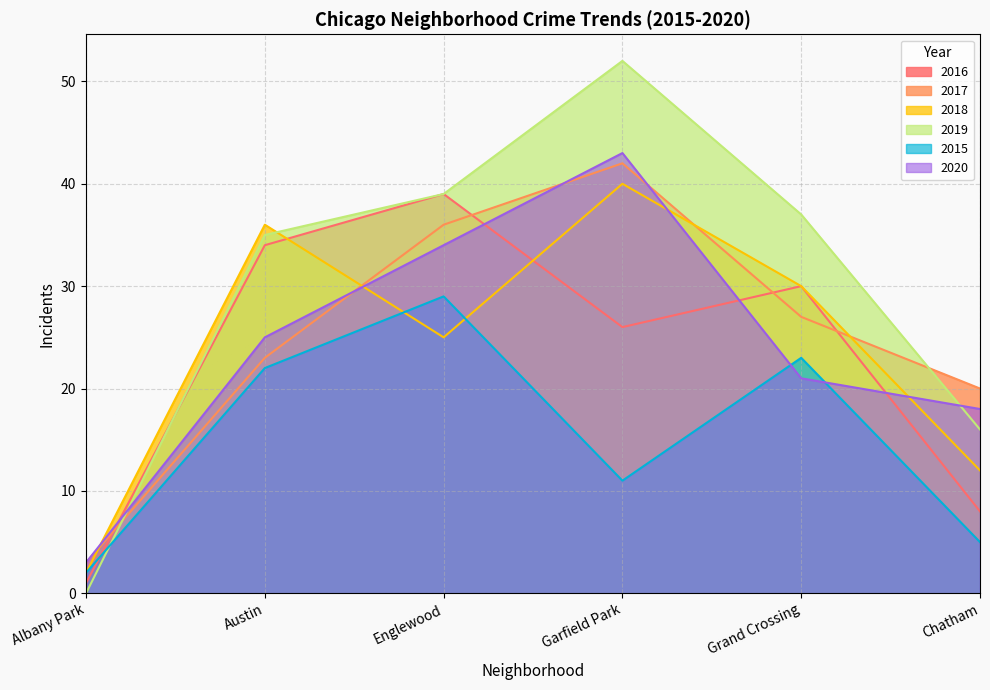

What is the difference between the 2016 values at Garfield Park and Englewood?

13